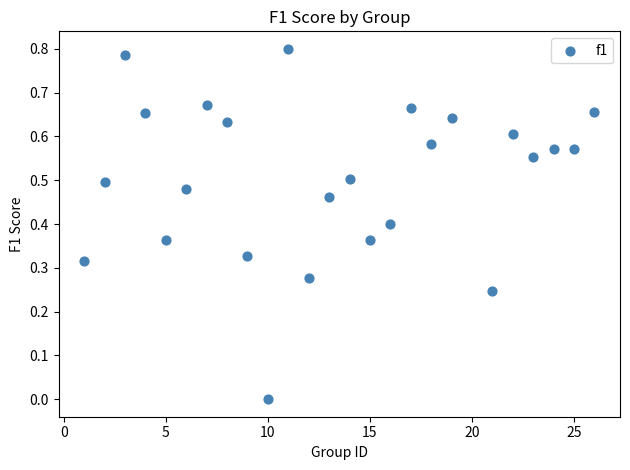

What is the range of X values (max minus min)?

25.0